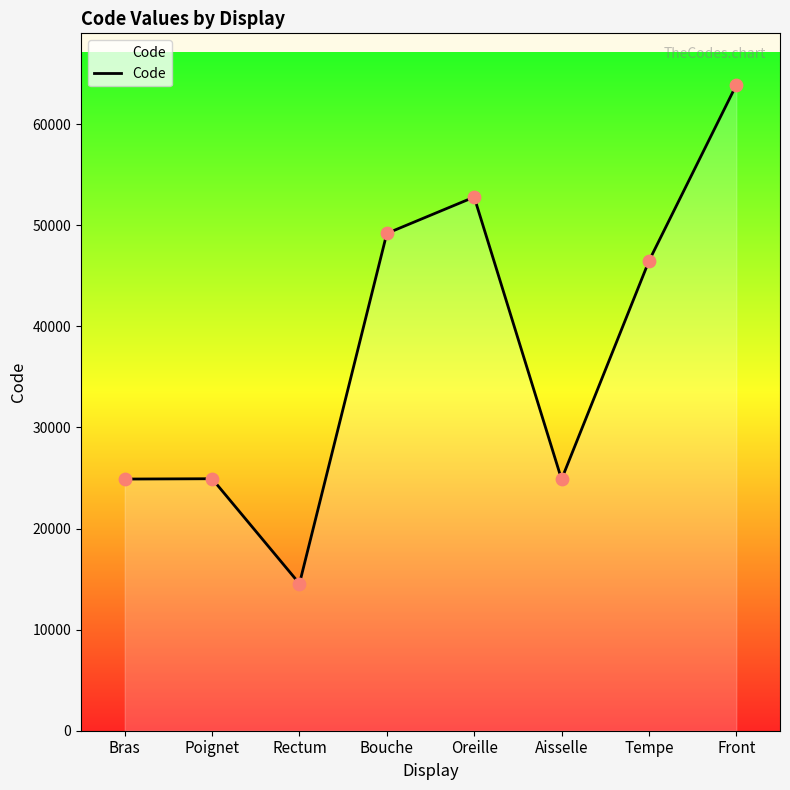

What is the ratio of the value at Oreille to the value at Rectum?

3.6